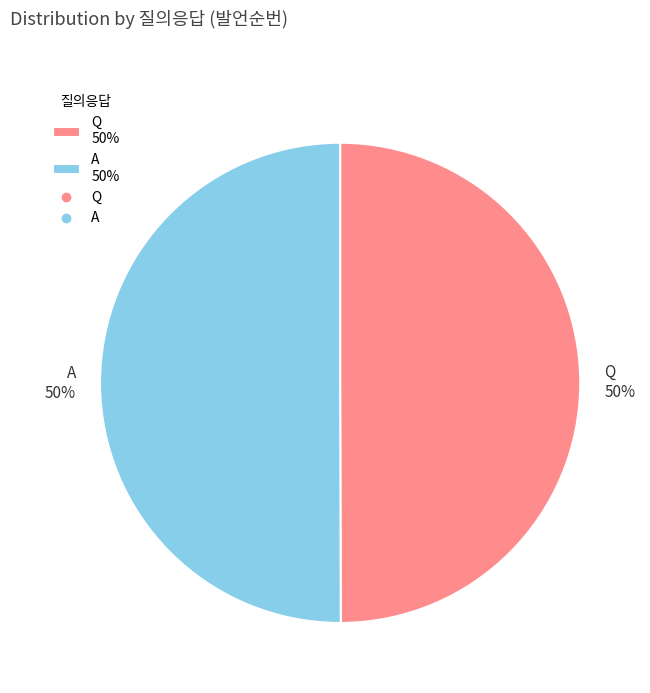

Is the sum of A 50% and Q 50% greater than half?

Yes